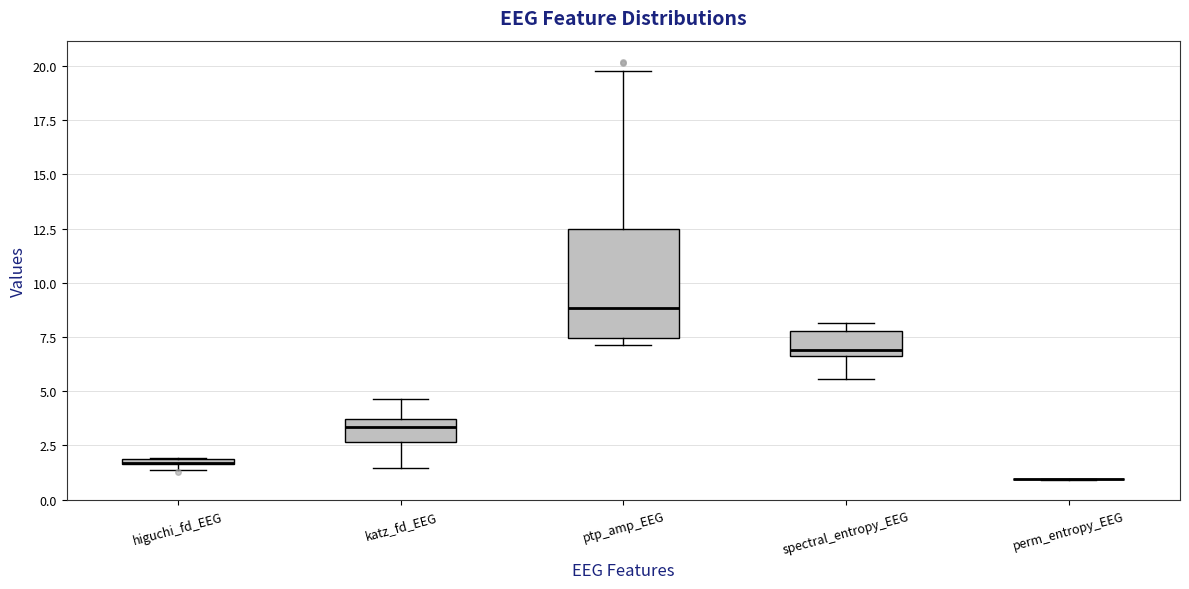

Where is the upper edge of the box for ptp_amp_EEG on the y-axis? The values are not printed on the chart, so give them approximately, as read against the axis.

12.5